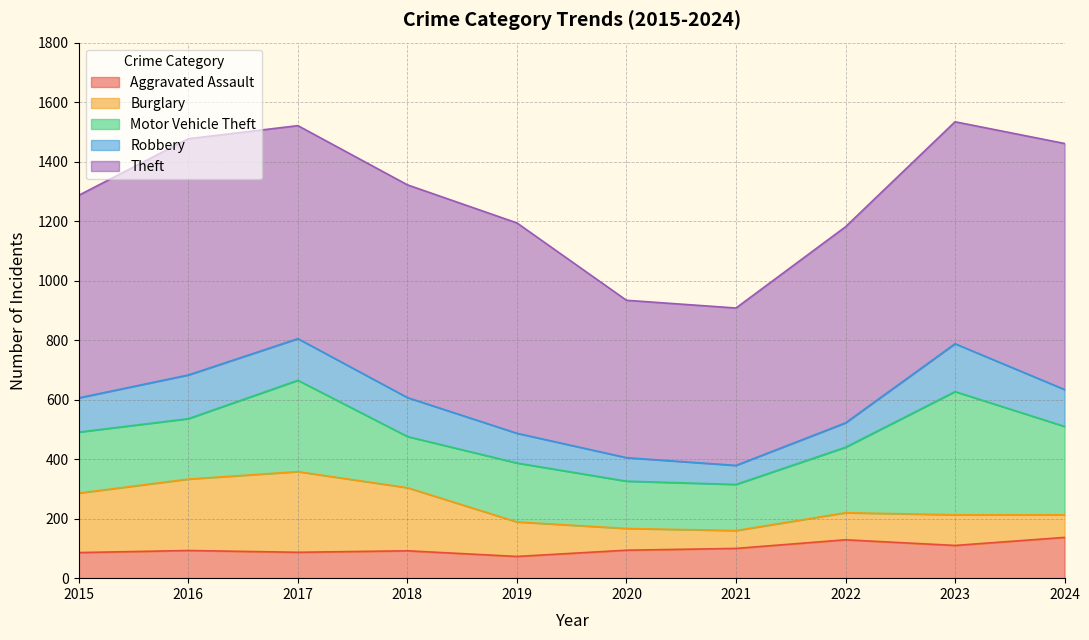

What is the difference between the Motor Vehicle Theft values at 2023 and 2021?

259